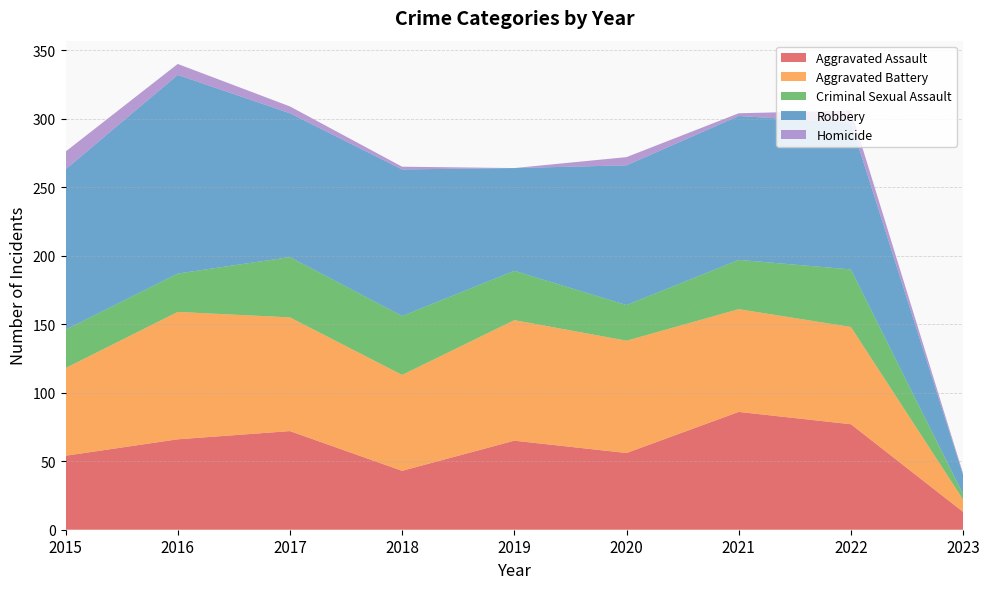

Reading right to left, list all the values displayed in this chart.

Aggravated Assault: 13	77	86	56	65	43	72	66	54
Aggravated Battery: 9	71	75	82	88	70	83	93	64
Criminal Sexual Assault: 4	42	36	26	36	43	44	28	28
Robbery: 14	107	105	102	75	107	105	145	117
Homicide: 1	9	2	6	0	2	5	8	13